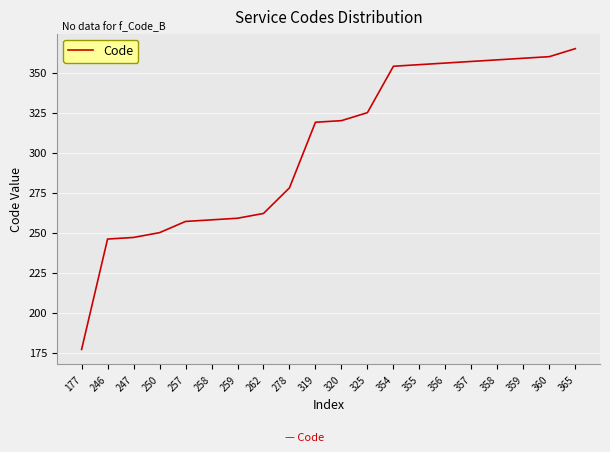

How many lines are shown in the chart?

1